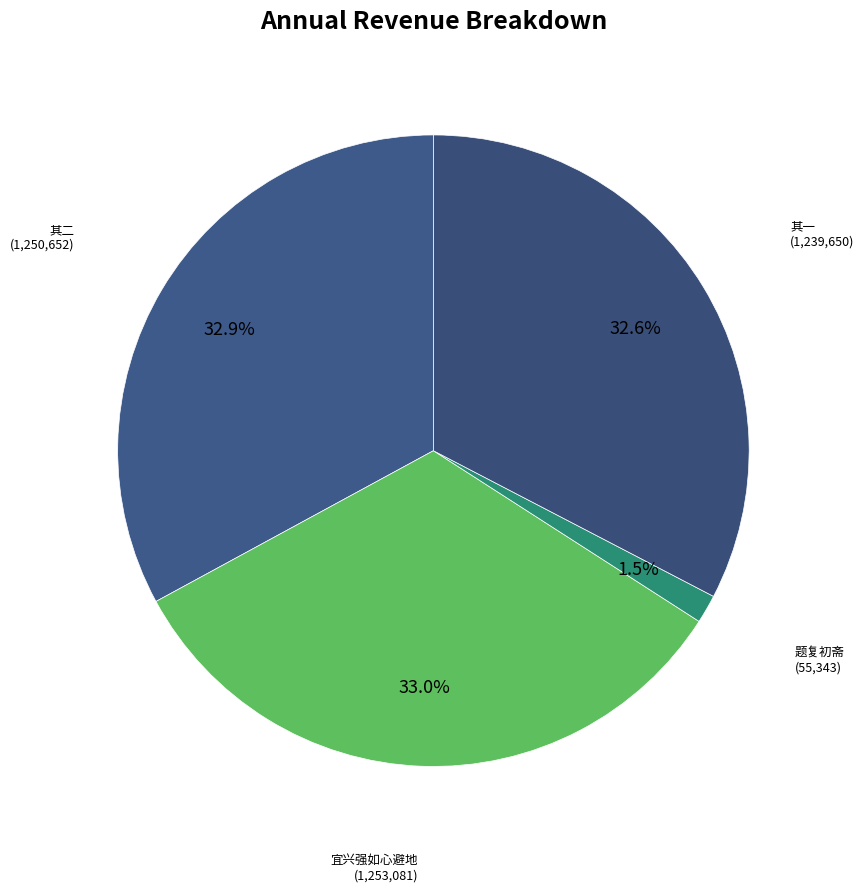

How many segments does this pie chart have?

4